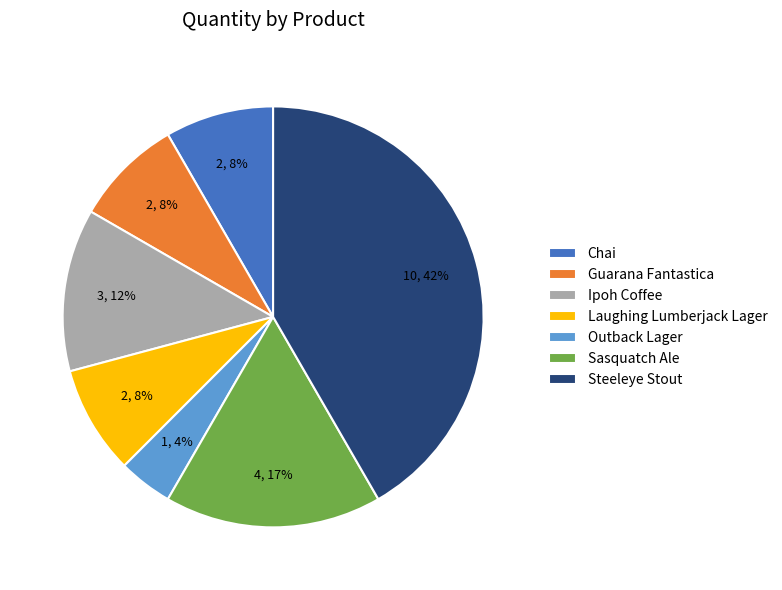

Combined, do Laughing Lumberjack Lager and Ipoh Coffee account for over 50%?

No